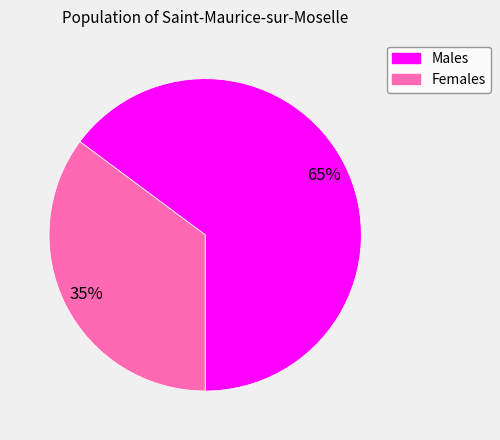

Count the number of slices in the pie.

2